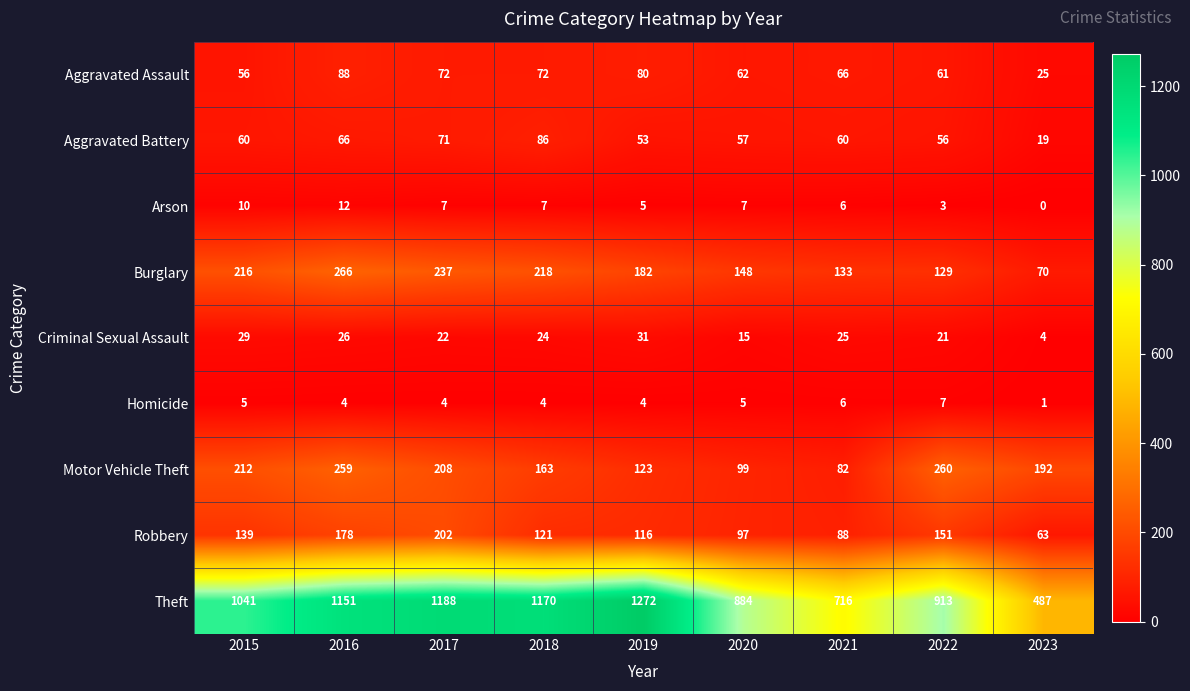

What is the sum of the Robbery values at 2020 and 2021?

185